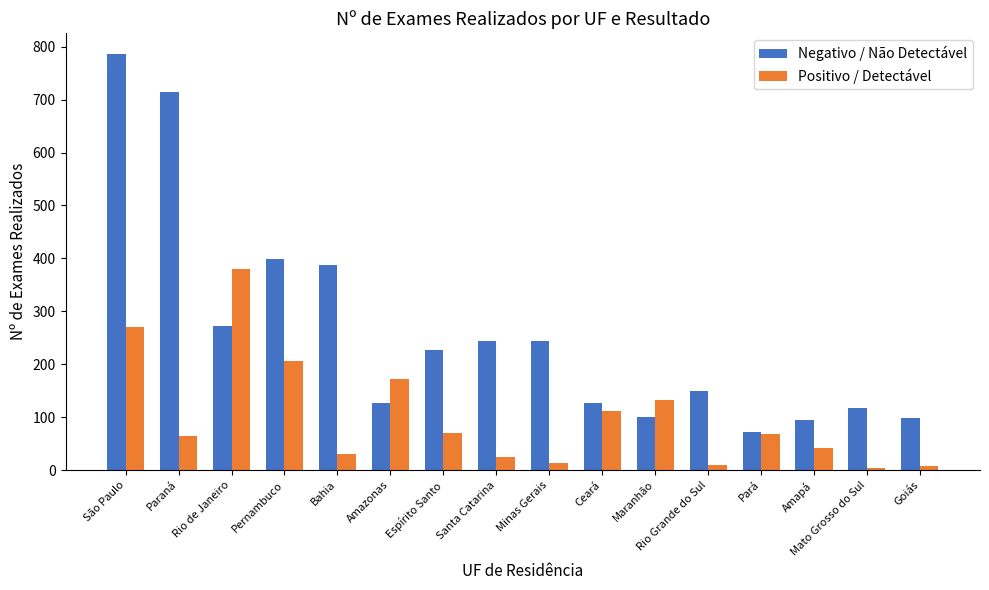

List the series in order of their peak value, lowest first.

Positivo / Detectável, Negativo / Não Detectável